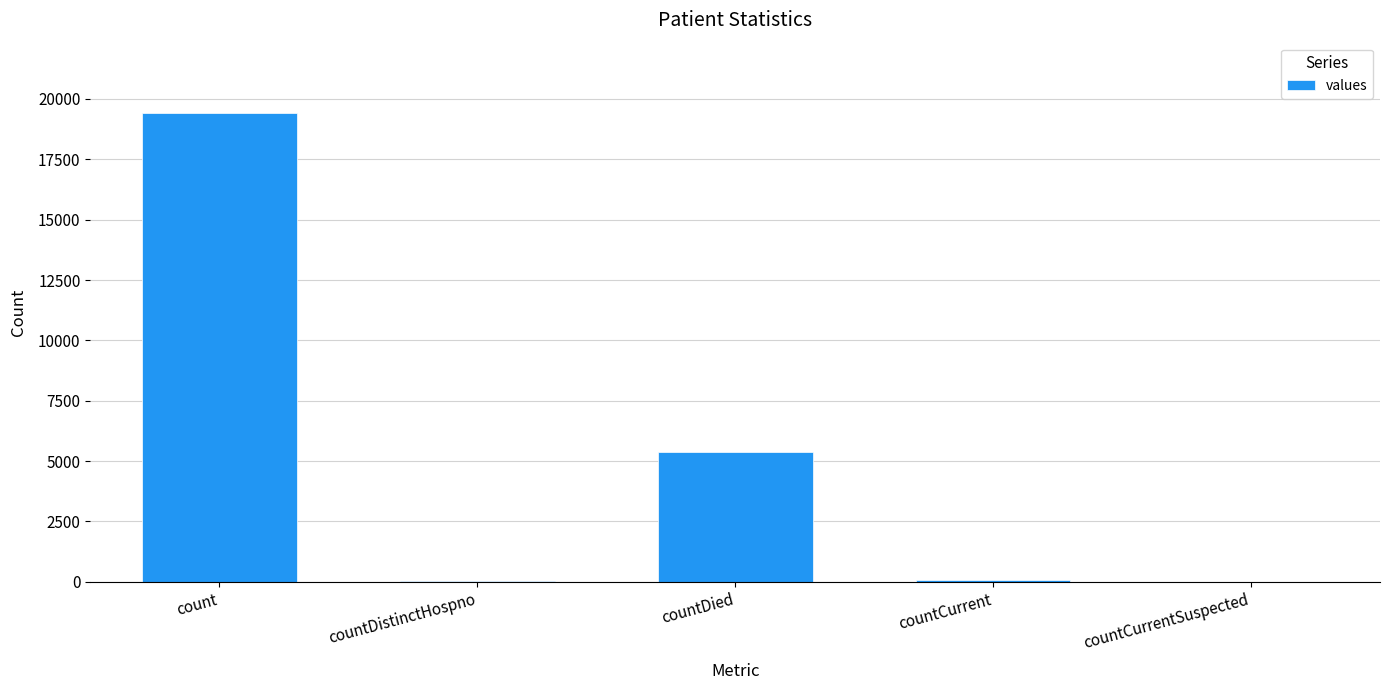

What is the maximum value shown in the chart?

19420